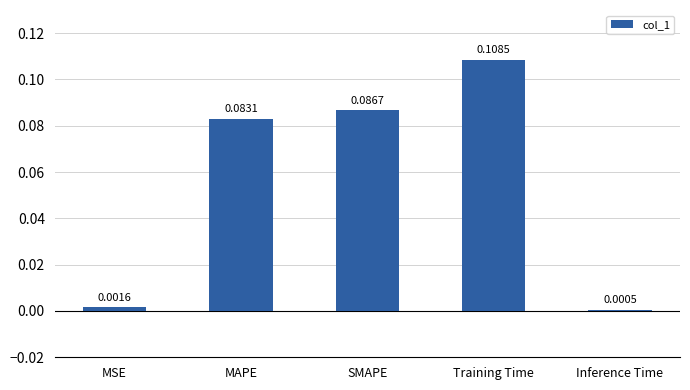

At which label is the value closest to 0?

Inference Time